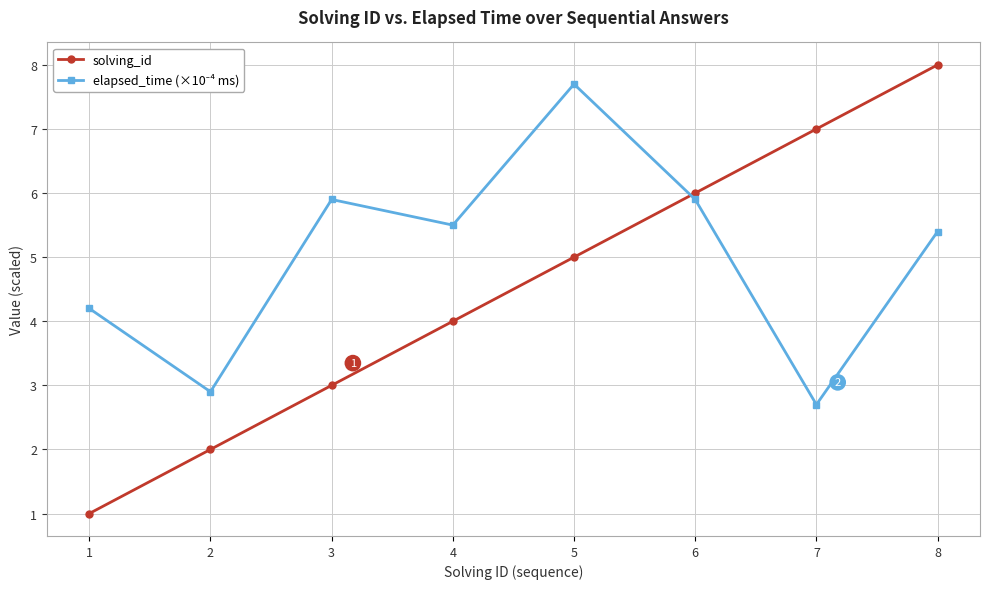

How many data points in solving_id are less than 5?

4